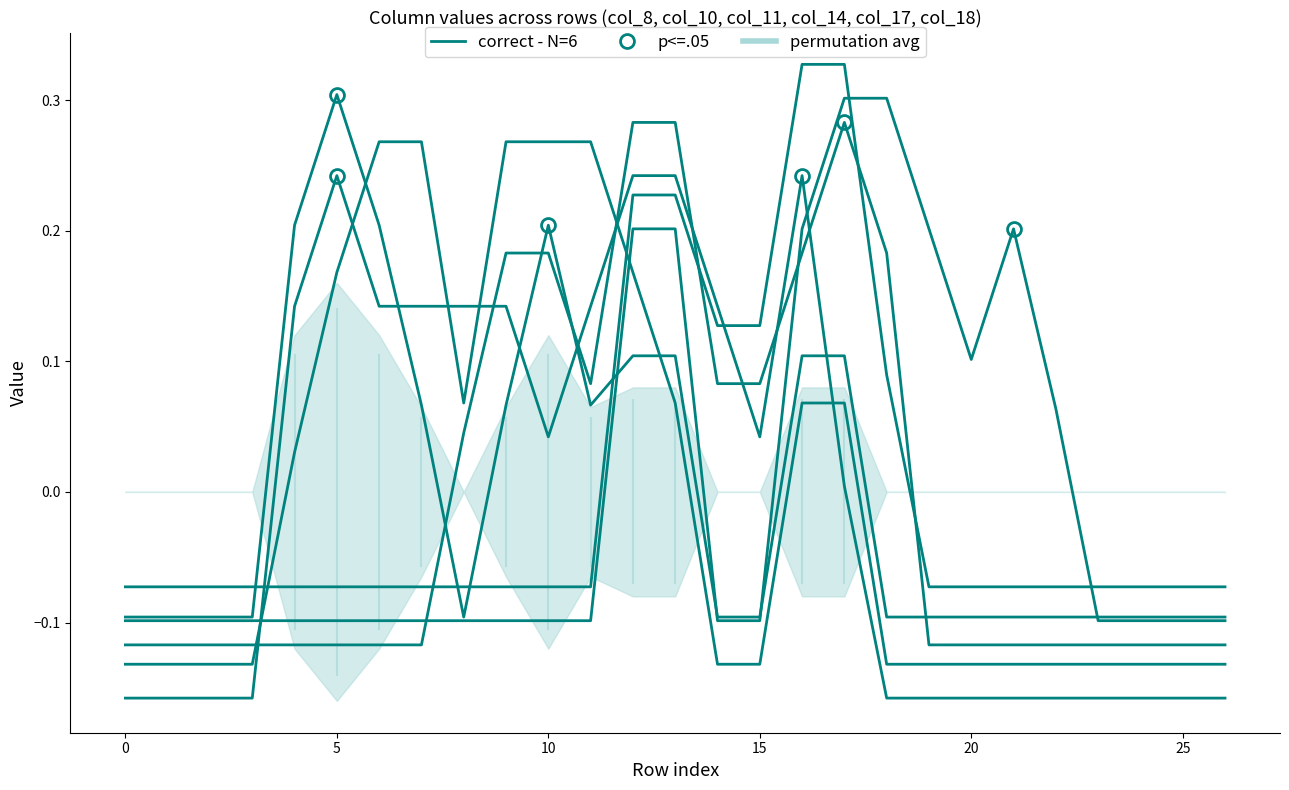

What is the value of the col_14 point at the 26th from the left?

-0.1